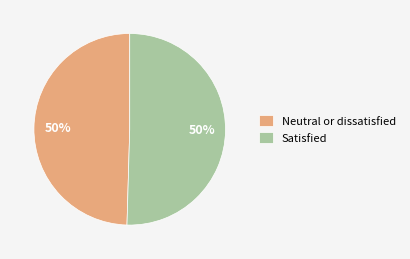

Do Neutral or dissatisfied and Satisfied together represent more than half of the pie?

Yes